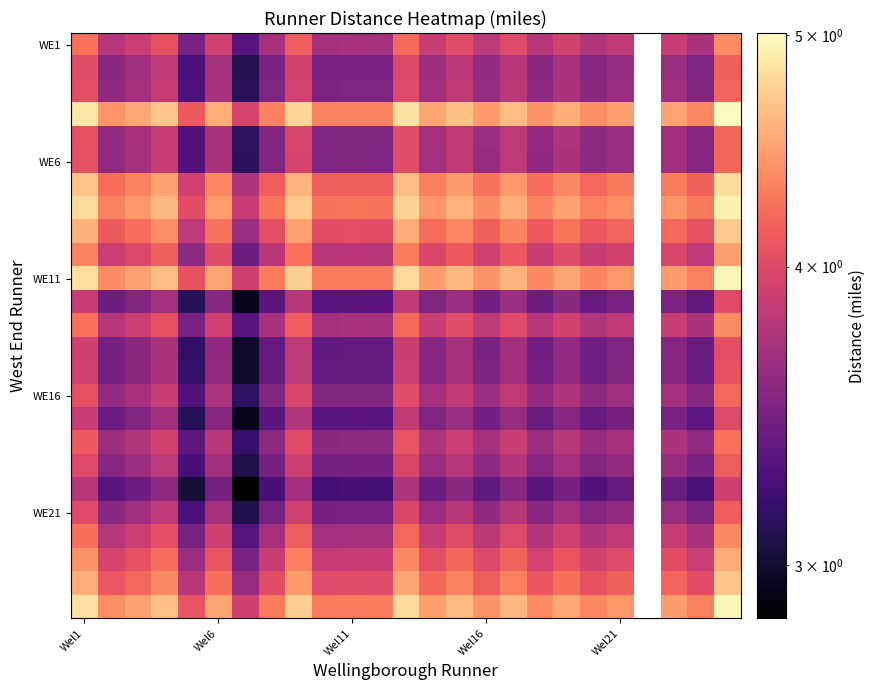

How many series are shown in this chart?

25